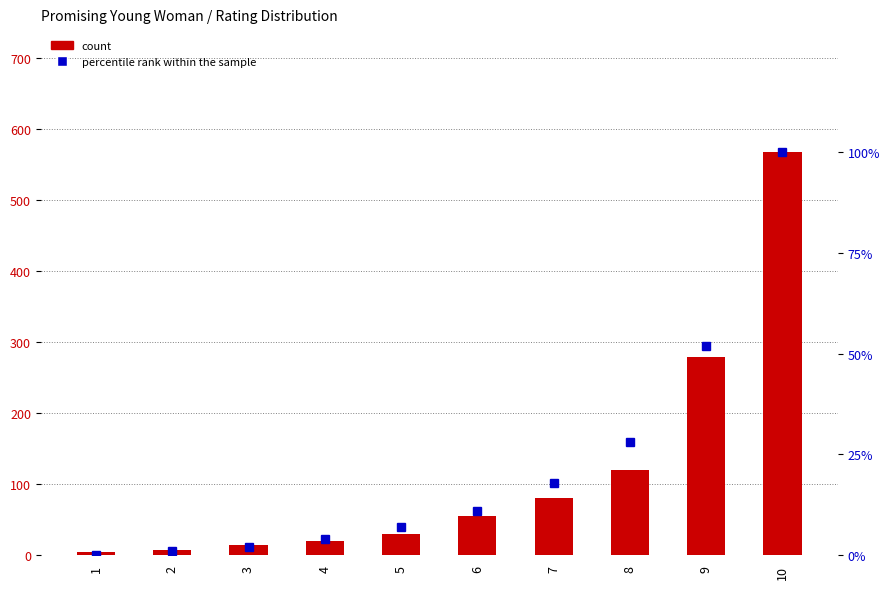

The value of count at 2 is 13. True or false?

False